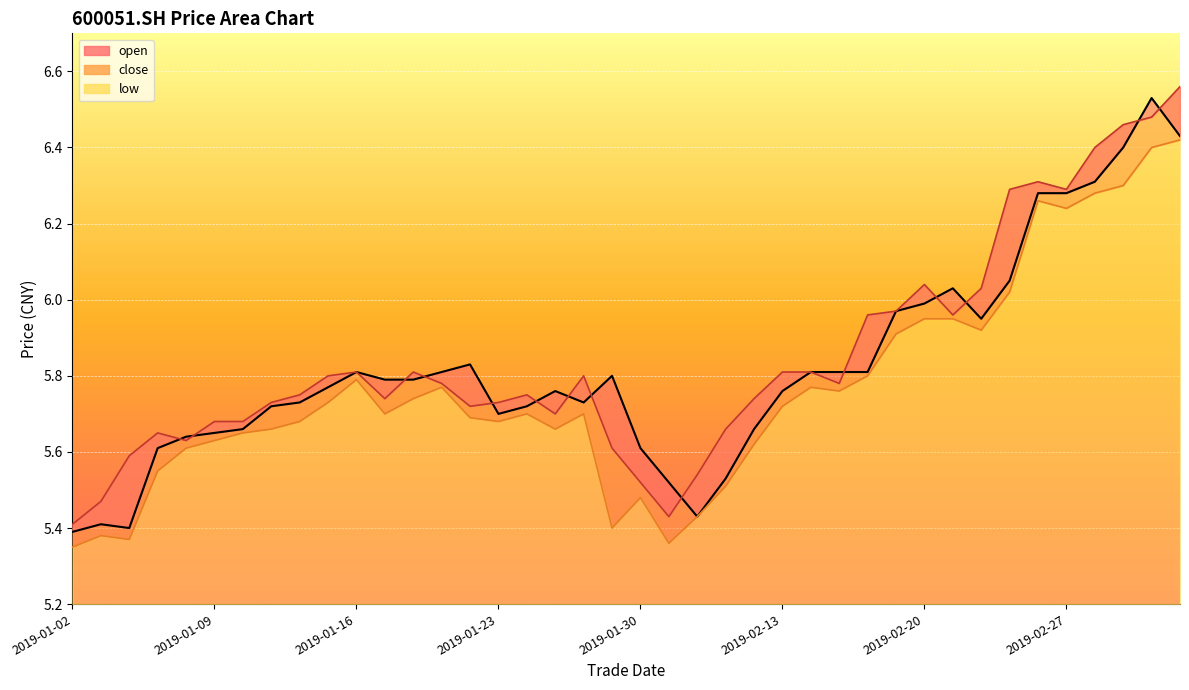

Which series ends up on top after the final intersection of open and close?

close